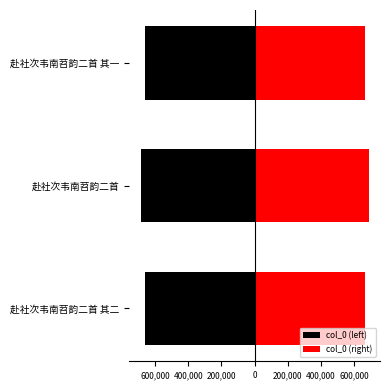

What is the average value of the col_0 (left) series?

-670961